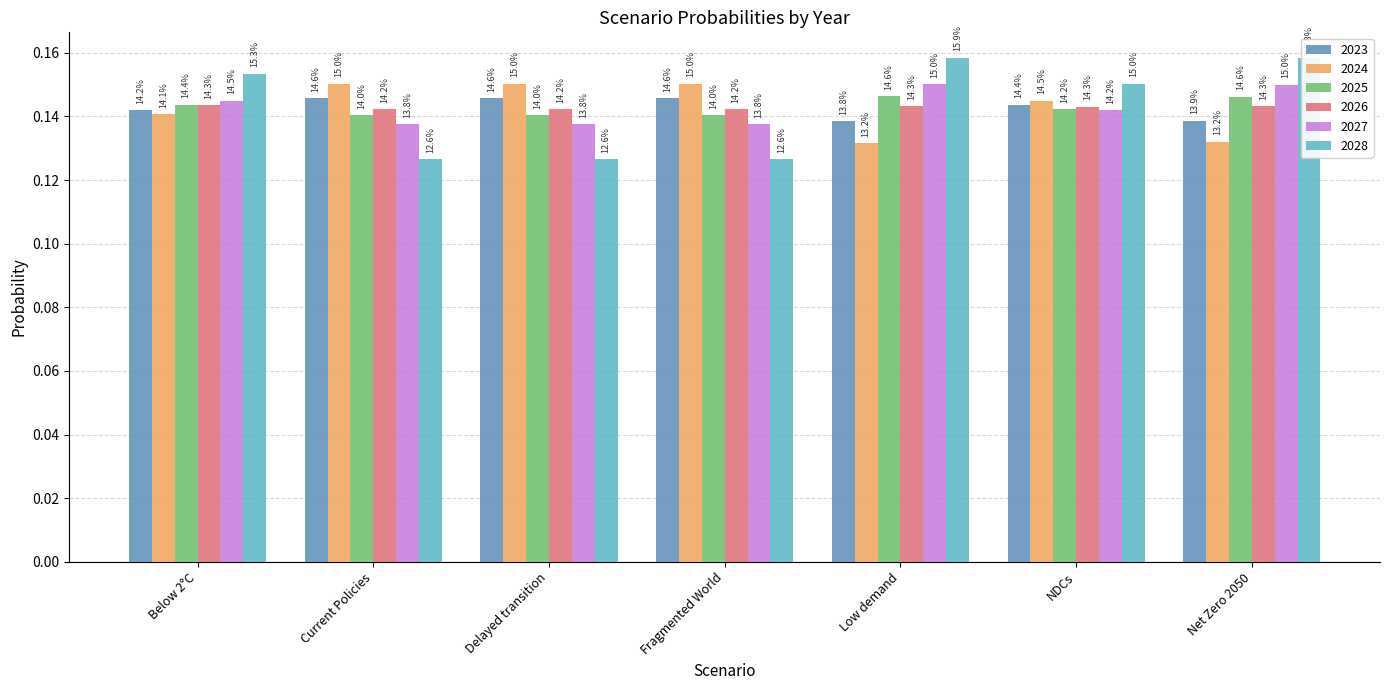

Reading right to left, what are all the values shown in this chart?

2023: Net Zero 2050=0.1	NDCs=0.1	Low demand=0.1	Fragmented World=0.1	Delayed transition=0.1	Current Policies=0.1	Below 2°C=0.1
2024: Net Zero 2050=0.1	NDCs=0.1	Low demand=0.1	Fragmented World=0.2	Delayed transition=0.2	Current Policies=0.2	Below 2°C=0.1
2025: Net Zero 2050=0.1	NDCs=0.1	Low demand=0.1	Fragmented World=0.1	Delayed transition=0.1	Current Policies=0.1	Below 2°C=0.1
2026: Net Zero 2050=0.1	NDCs=0.1	Low demand=0.1	Fragmented World=0.1	Delayed transition=0.1	Current Policies=0.1	Below 2°C=0.1
2027: Net Zero 2050=0.1	NDCs=0.1	Low demand=0.2	Fragmented World=0.1	Delayed transition=0.1	Current Policies=0.1	Below 2°C=0.1
2028: Net Zero 2050=0.2	NDCs=0.2	Low demand=0.2	Fragmented World=0.1	Delayed transition=0.1	Current Policies=0.1	Below 2°C=0.2